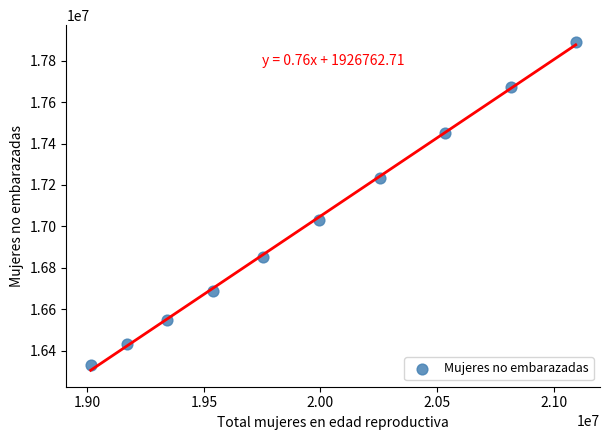

What is the range of Y values (max minus min)?

1562379.8